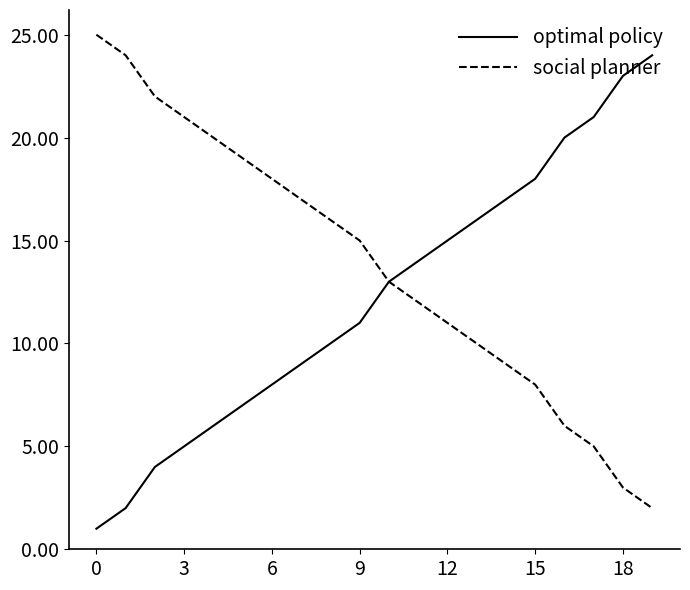

What is the lowest value of the social planner series?

2.0